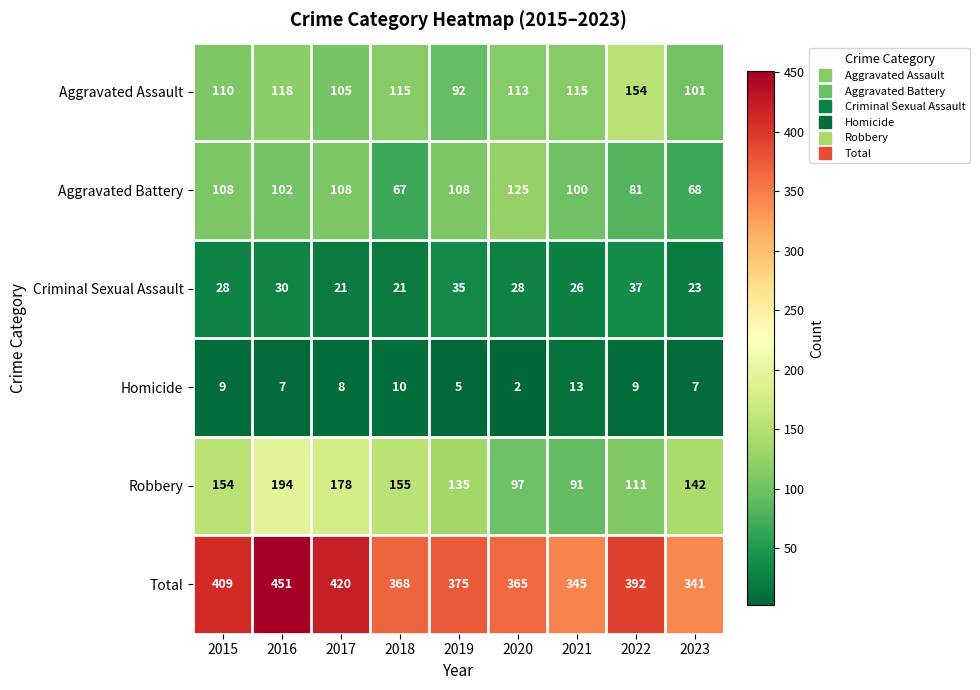

What is the total value across all series at 2022?

784